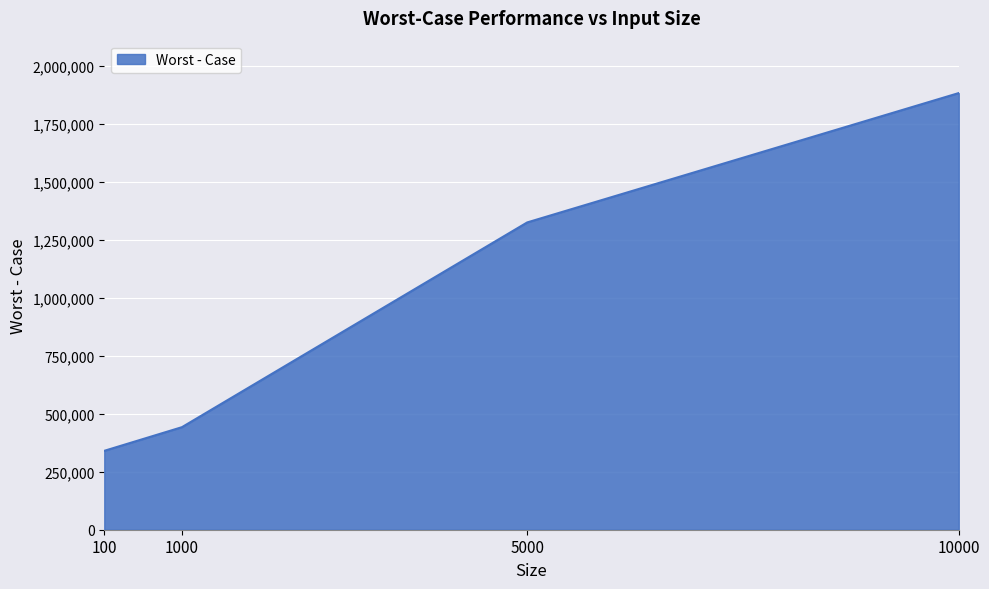

Read the value at 10000, to the nearest 50.

1883250